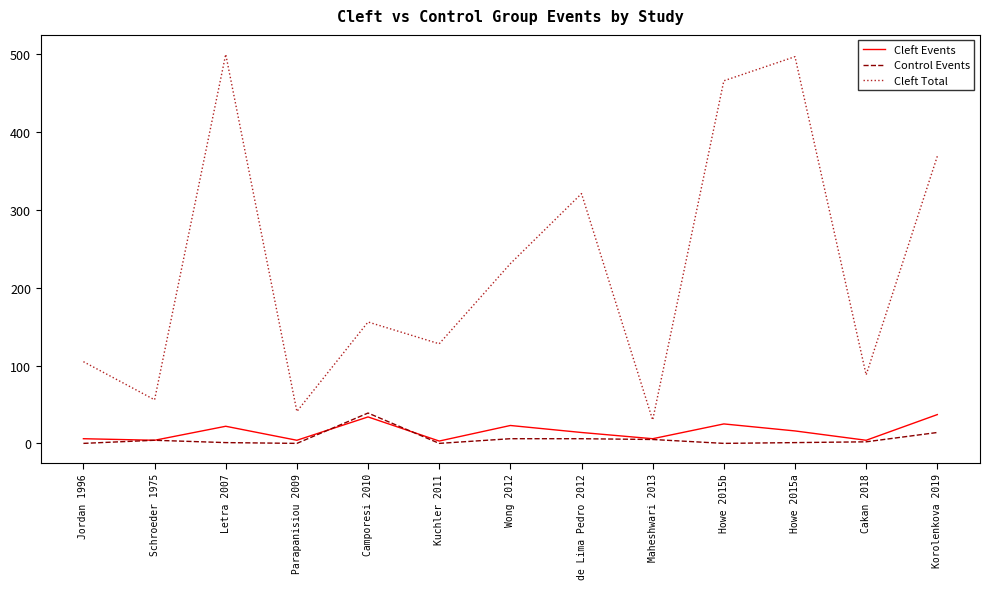

True or false: Cleft Total has more than 1 points higher than both neighbors.

True